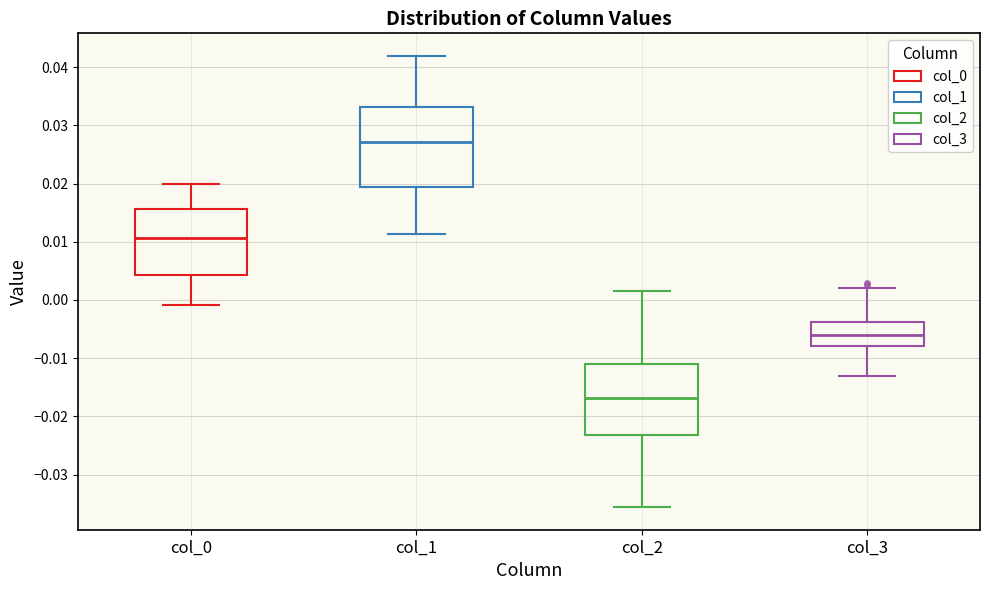

Which box has the lowest median line?

col_2